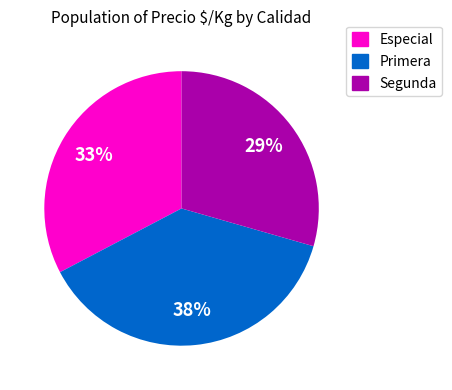

Which has a higher value, Primera or Especial?

Primera